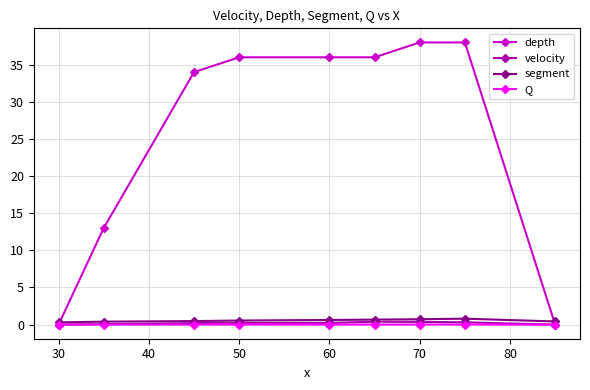

Which series has the largest total across all categories?

depth